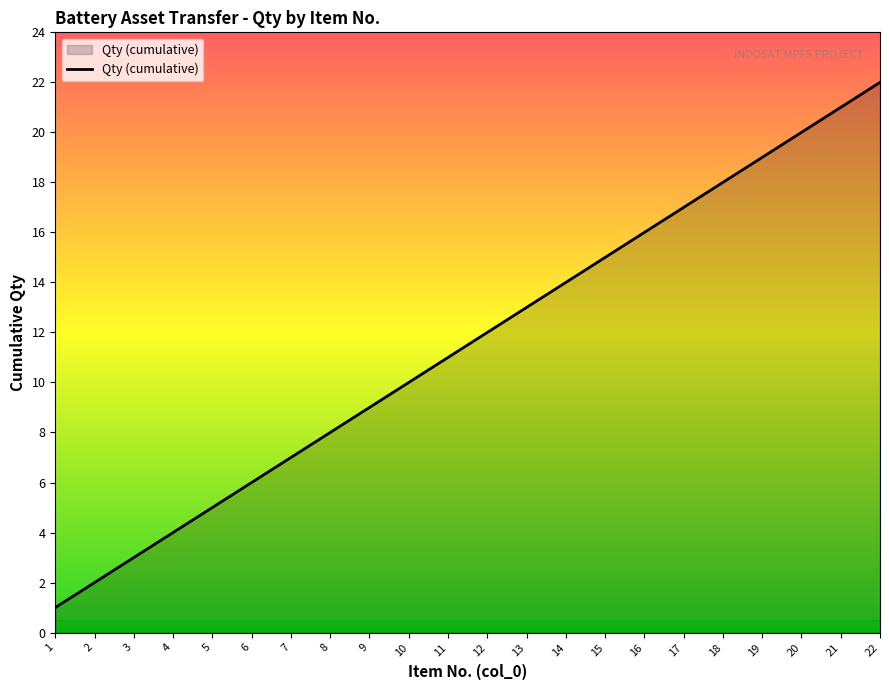

The value at 11 is 6. True or false?

False